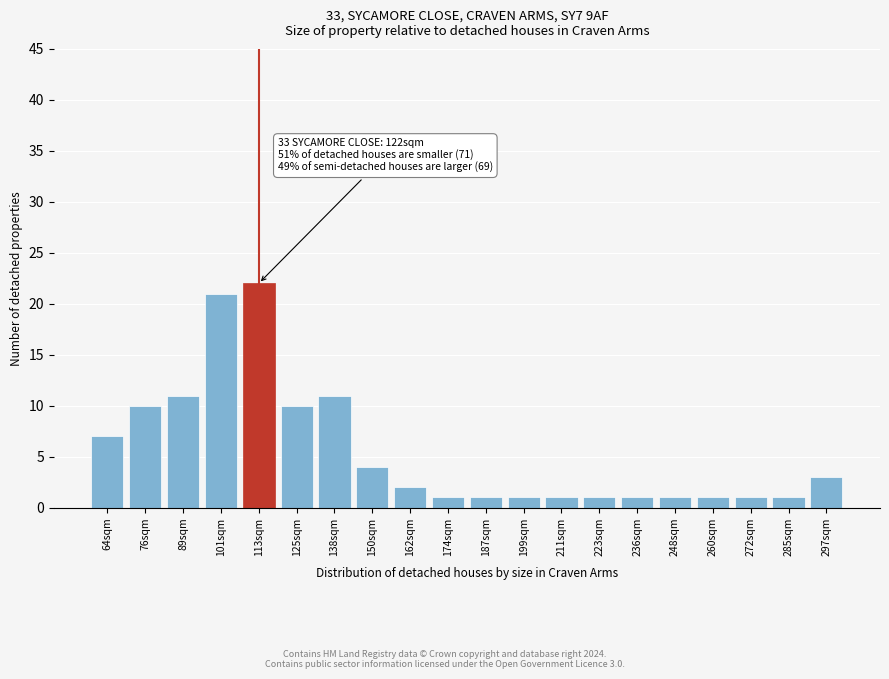

Reading left to right, extract all data points from this chart.

7	10	11	21	22	10	11	4	2	1	1	1	1	1	1	1	1	1	1	3